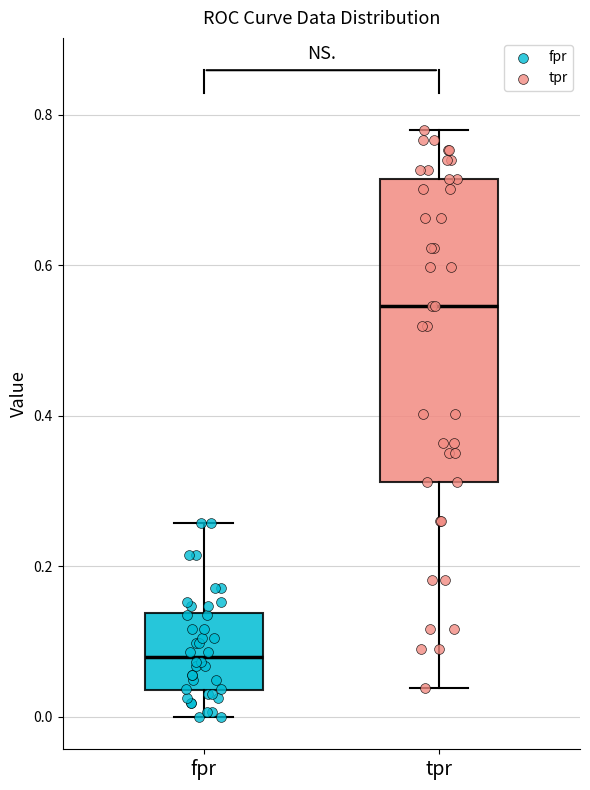

Where does the upper whisker of the box for fpr end on the y-axis? The values are not printed on the chart, so give them approximately, as read against the axis.

0.26